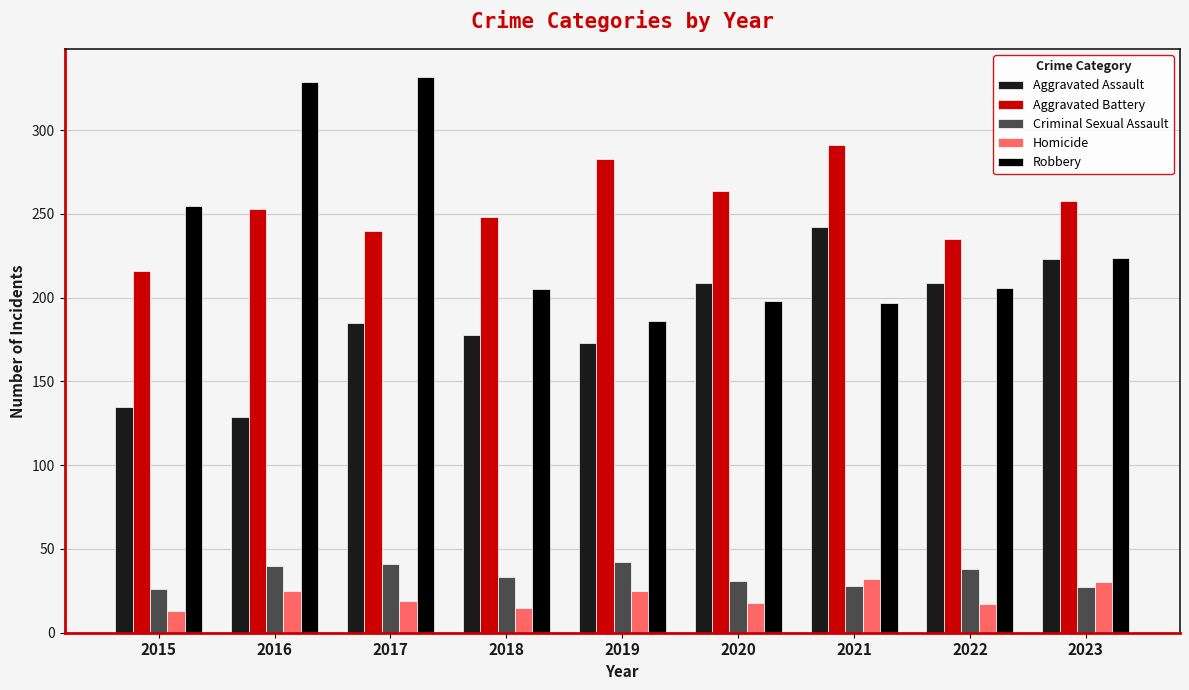

What is the difference between the highest and lowest values at 2020?

246